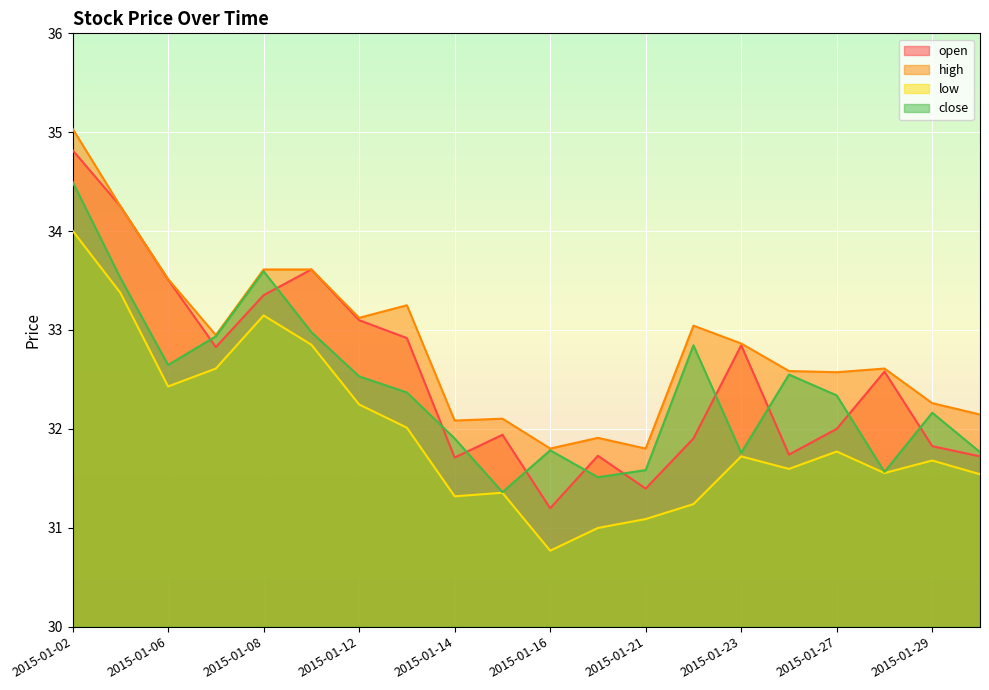

Where is close nearest to the value 32?

2015-01-14